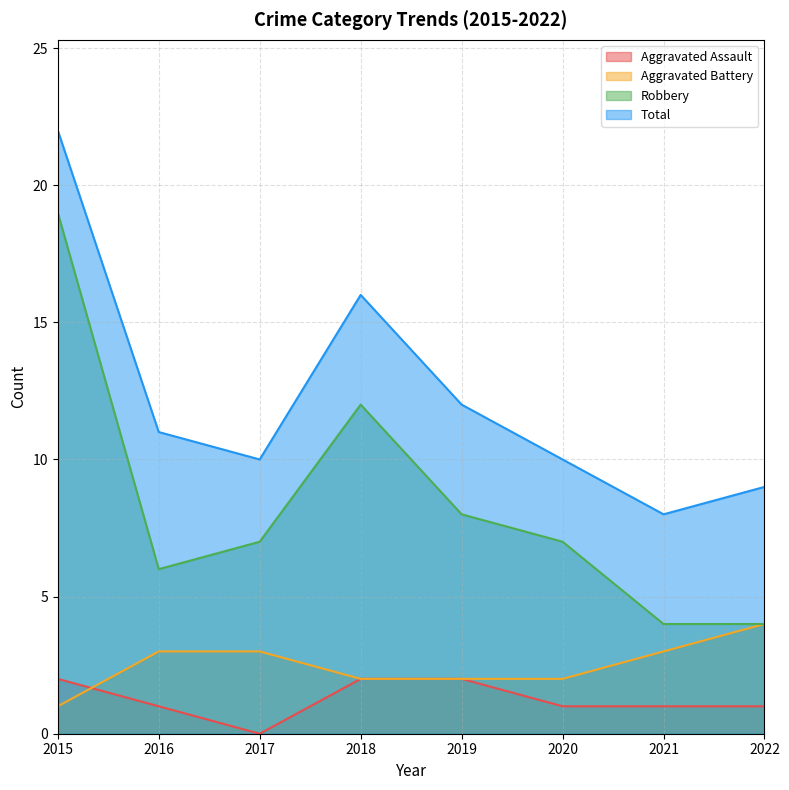

What is the average value of the Total series?

12